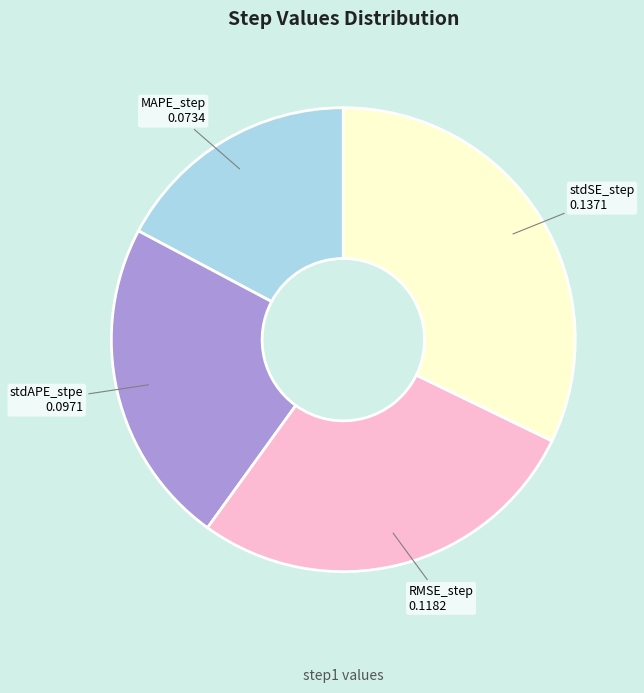

Does any single category account for the majority?

No